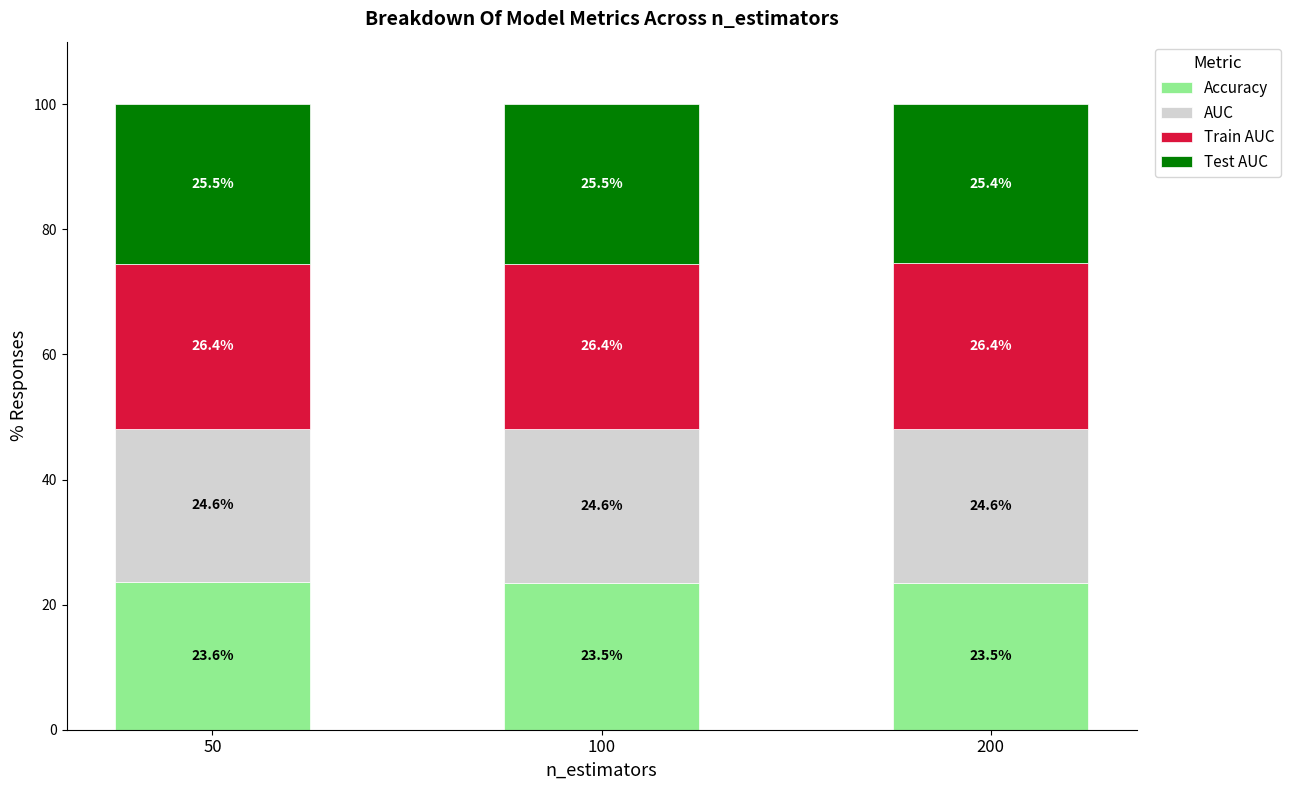

What is the total value across all series at 100?

100.0